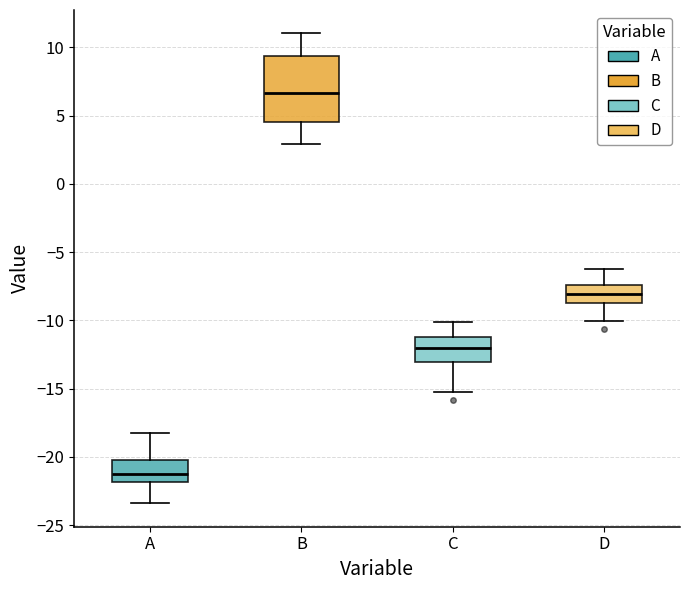

Comparing the boxes themselves (not the whiskers), which one is the tallest?

B